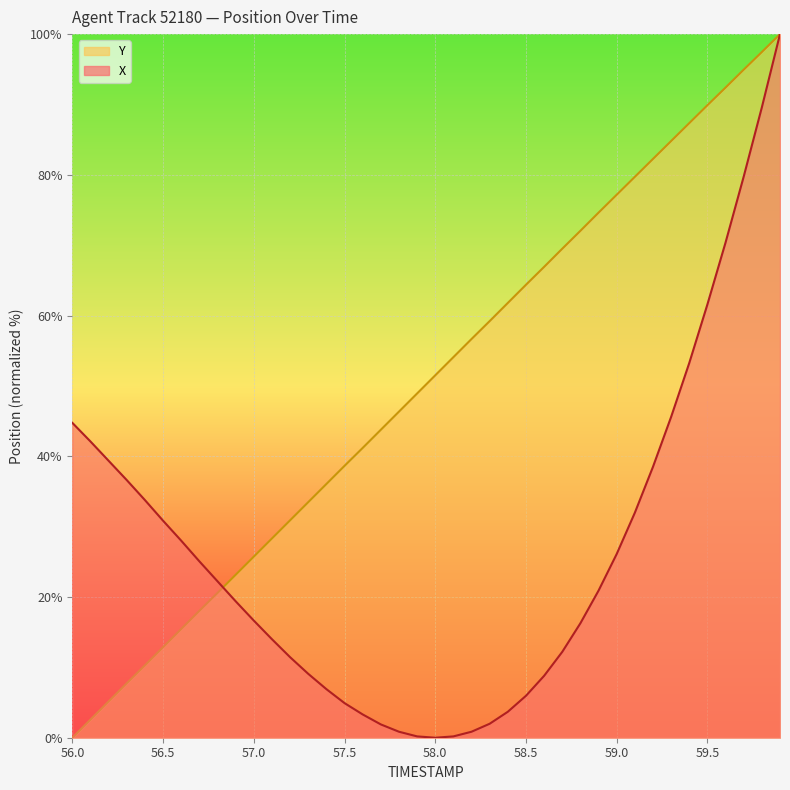

Which series has the largest range (max minus min)?

X